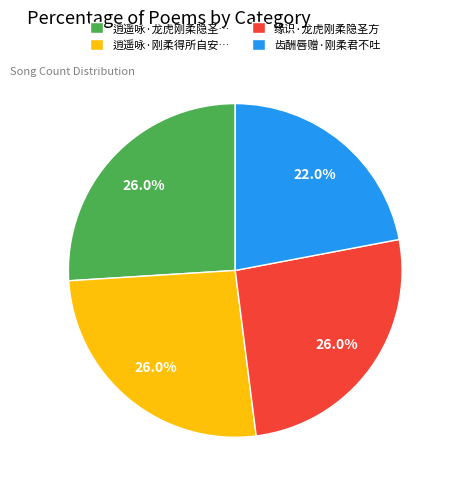

Between 缘识·龙虎刚柔隐圣方 and 齿酬唇赠·刚柔君不吐, which is larger?

缘识·龙虎刚柔隐圣方